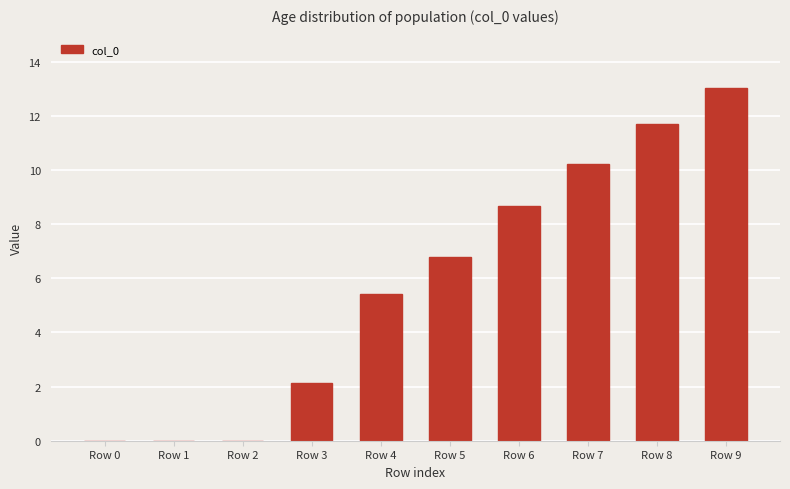

How many distinct data groups are displayed?

1